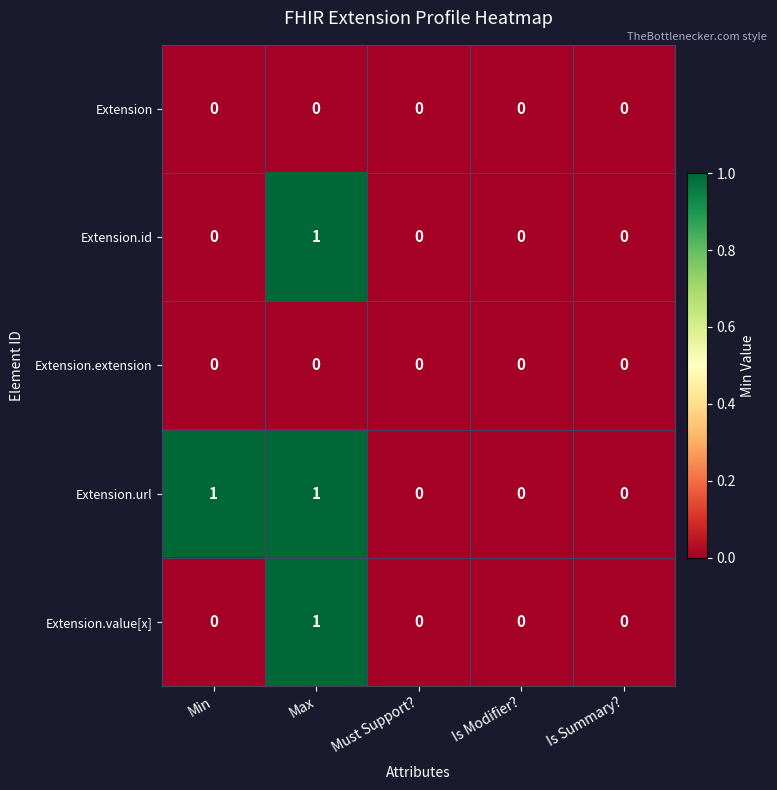

The Extension series shows 0 at Must Support?. True or false?

True